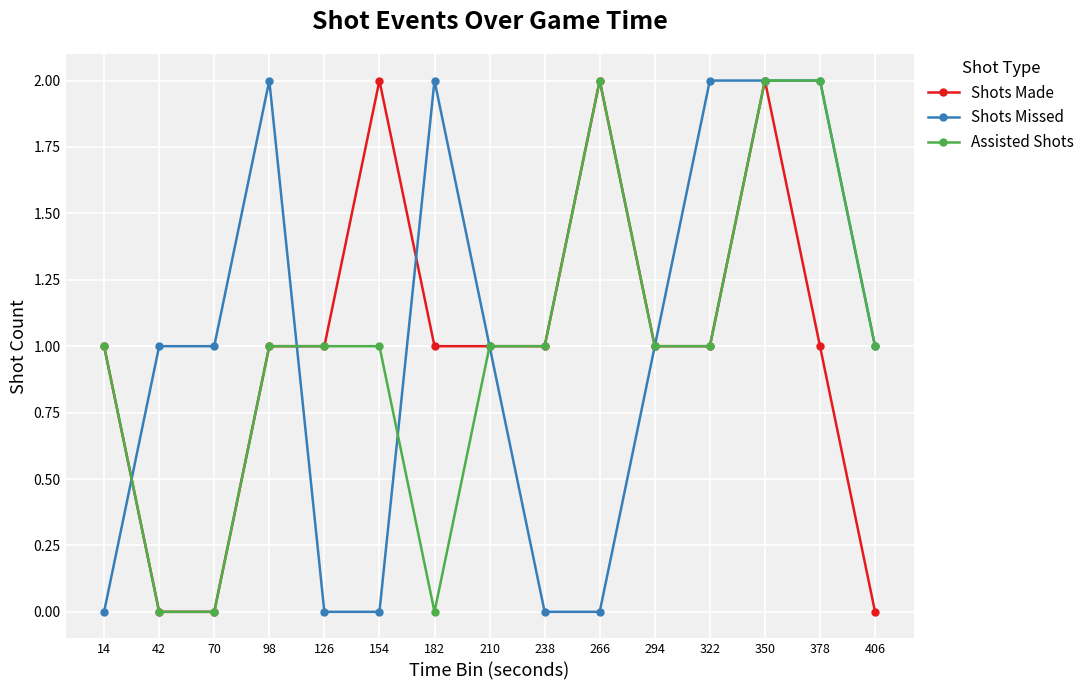

How many series are shown in this chart?

3